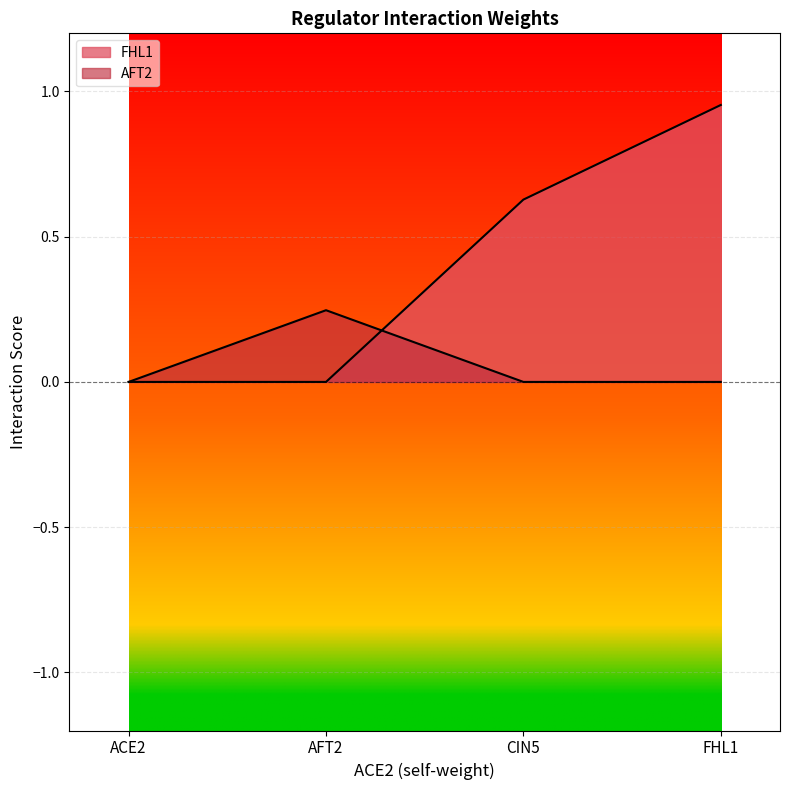

Where is FHL1 nearest to the value 0?

ACE2